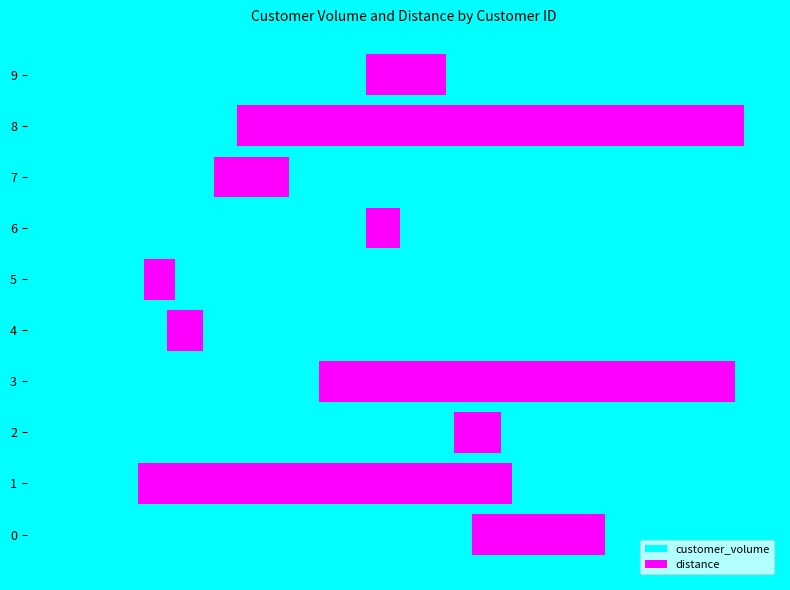

What are all the series names shown in the legend?

customer_volume, distance